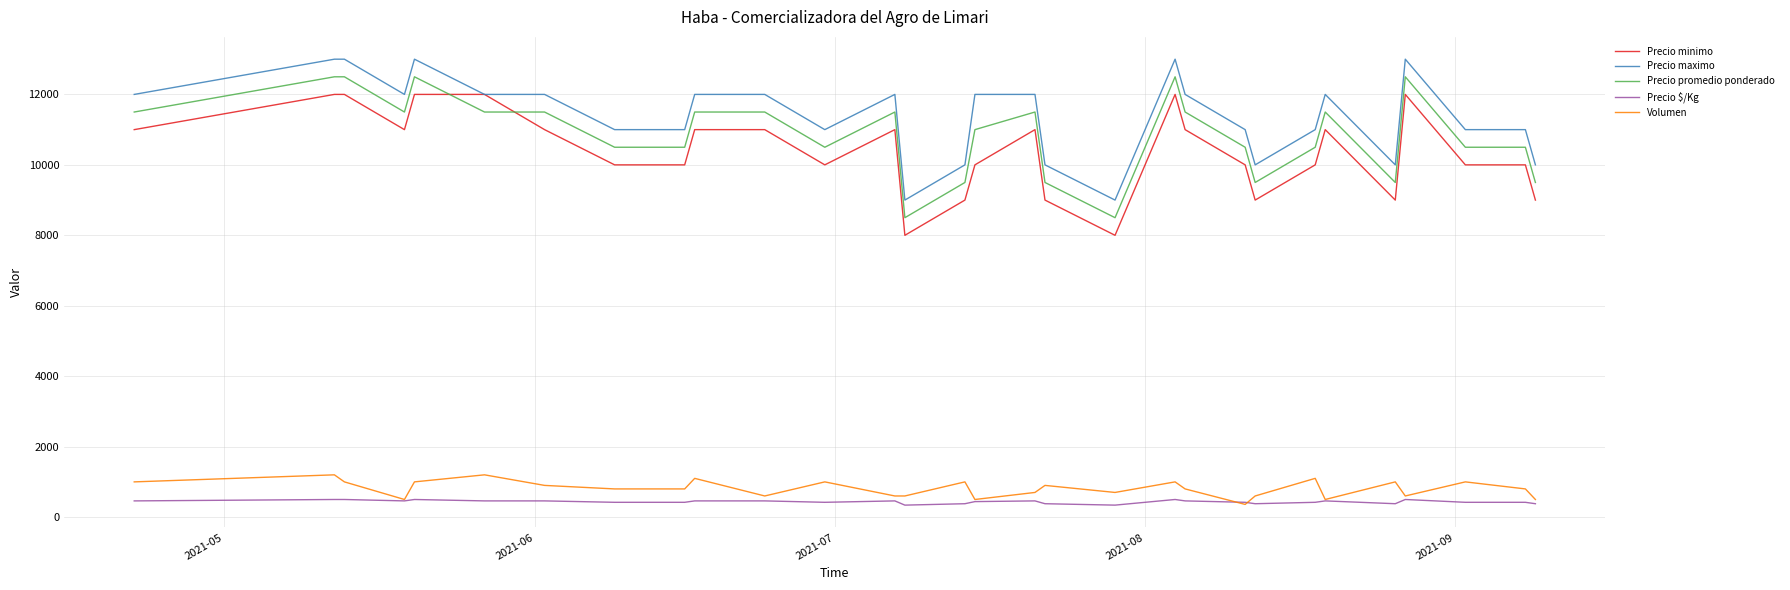

True or false: Precio promedio ponderado and Volumen cross at least once.

False